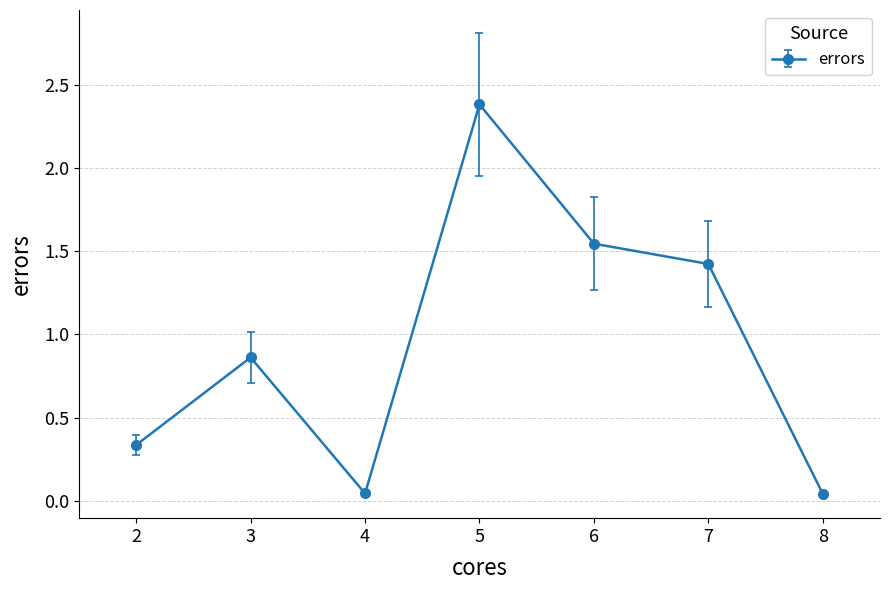

At which label is the value closest to 1?

3